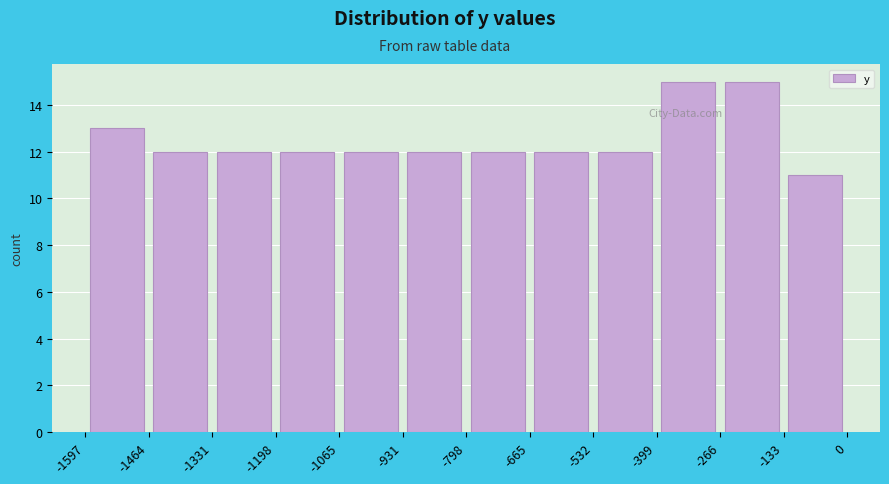

Reading left to right, list every bar in this chart as the range it spans on the x-axis followed by its height. The values are not printed on the chart, so give them approximately, as read against the axis.

-1597 to -1464: 13
-1464 to -1331: 12
-1331 to -1198: 12
-1198 to -1065: 12
-1065 to -931: 12
-931 to -798: 12
-798 to -665: 12
-665 to -532: 12
-532 to -399: 12
-399 to -266: 15
-266 to -133: 15
-133 to 0: 11